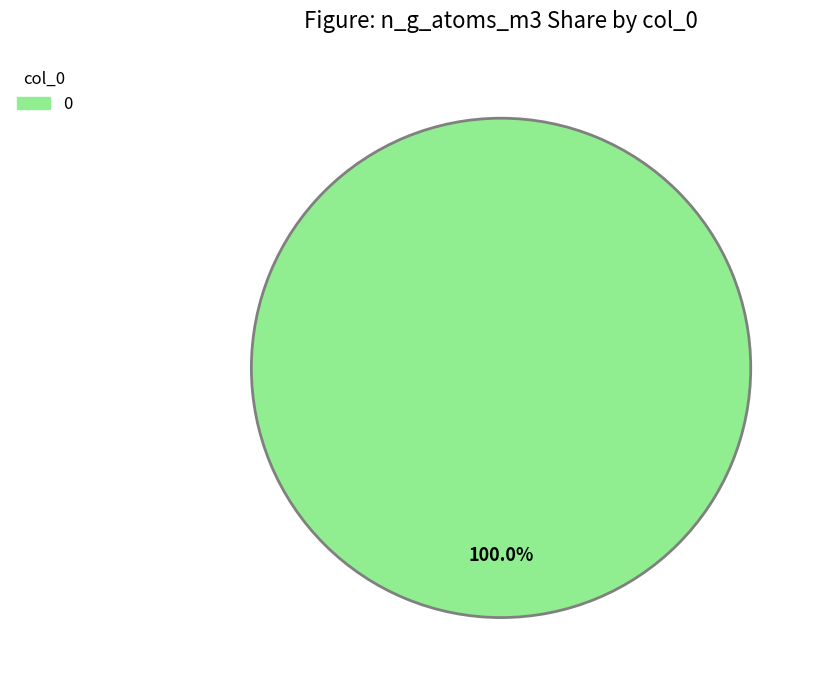

Does any single category account for the majority?

Yes